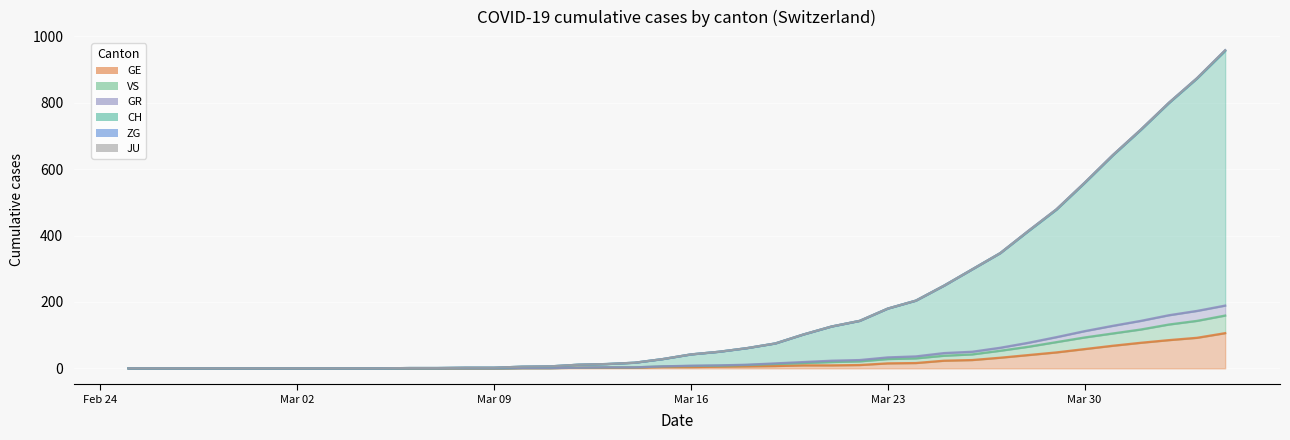

Where does the GR series first go above 8?

2020-03-17